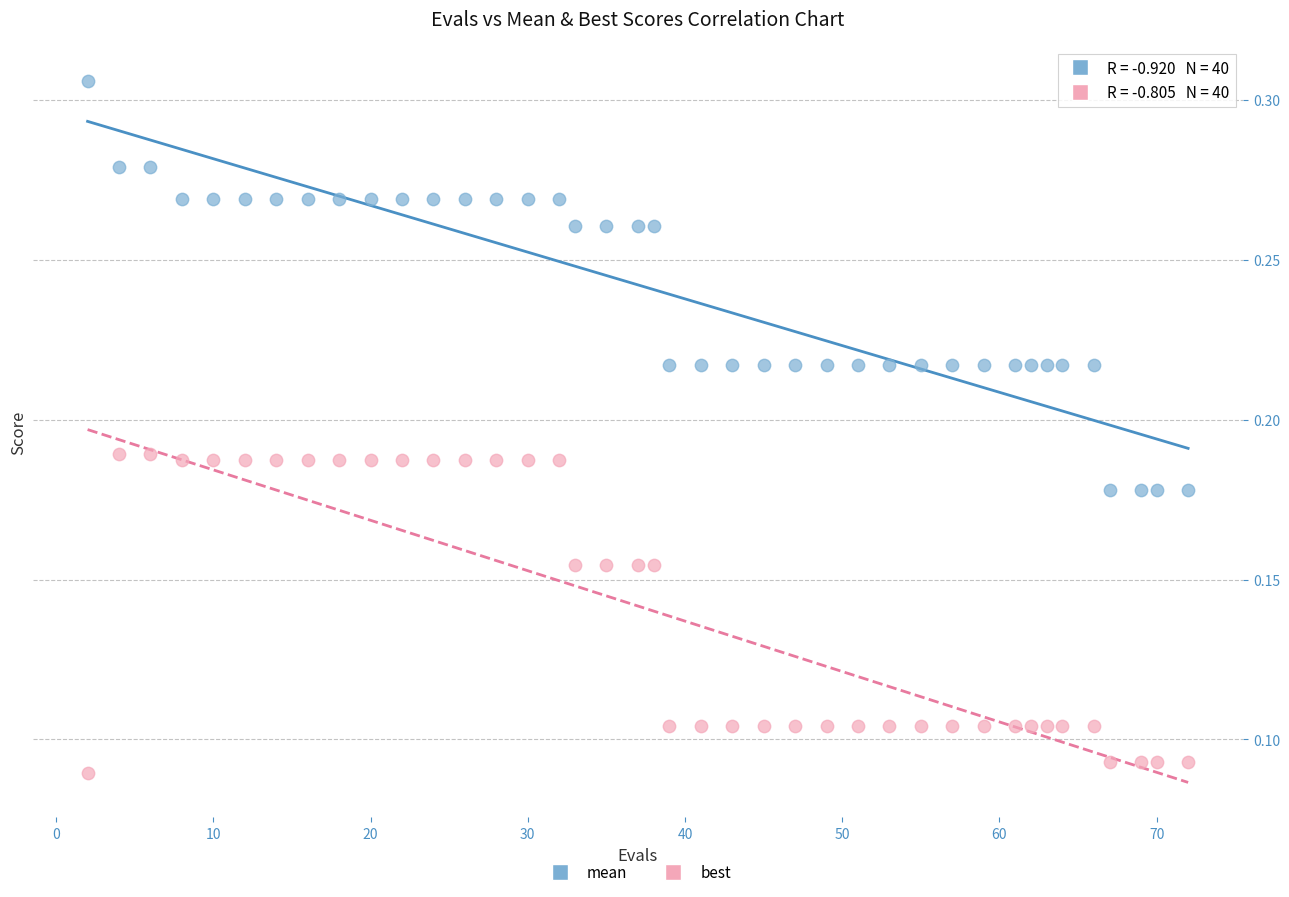

Across all data points, what is the range of X values (max minus min)?

70.0